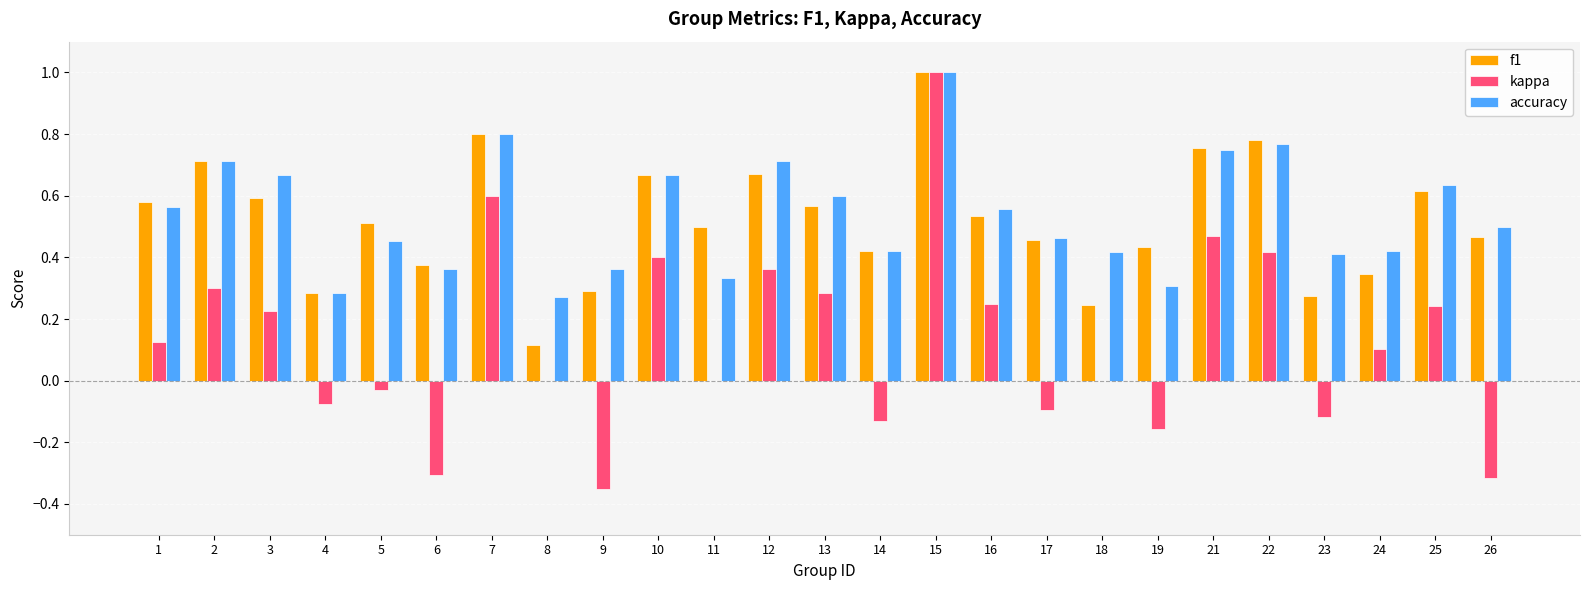

At which label does accuracy reach its peak?

15